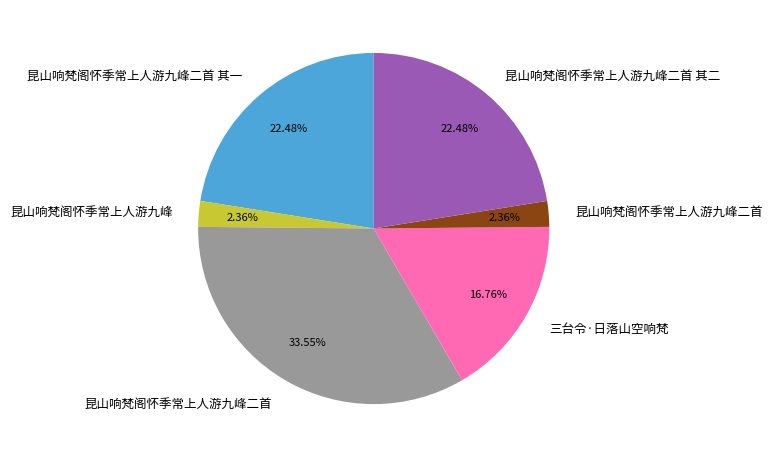

Is there any slice that represents more than half of the pie?

No